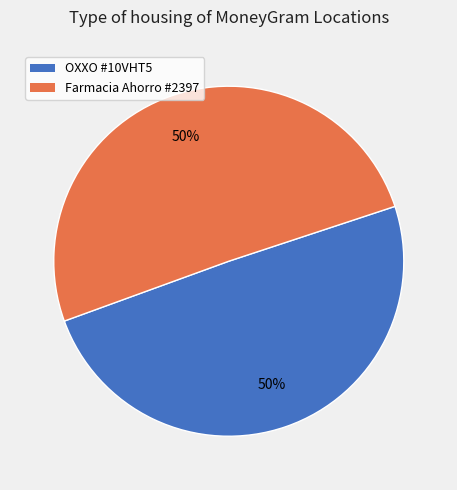

To the nearest percent, what is the average slice percentage?

50%